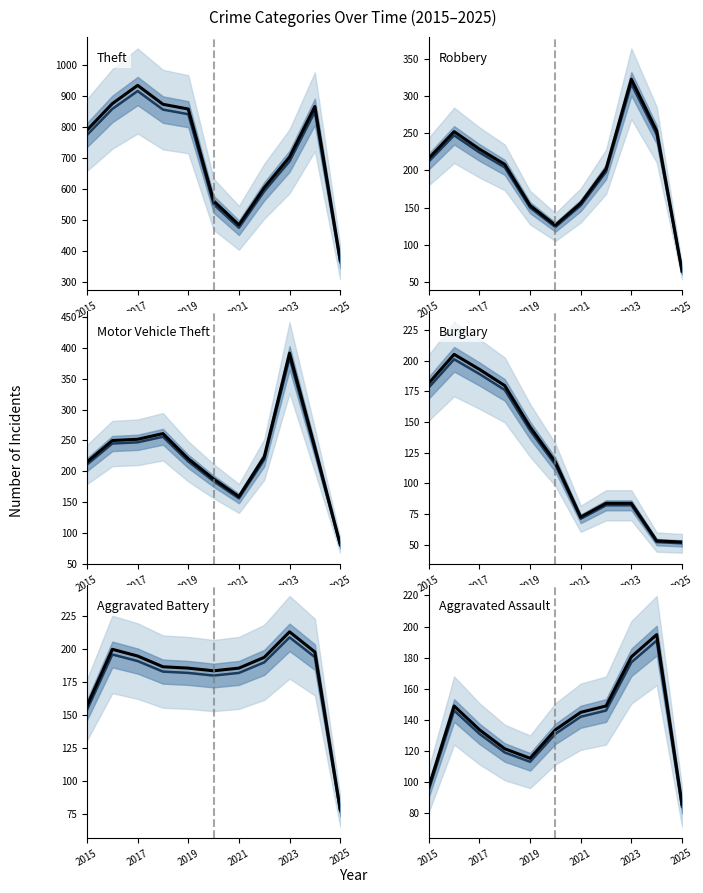

What is the total value across all series at 2020?

1292.5